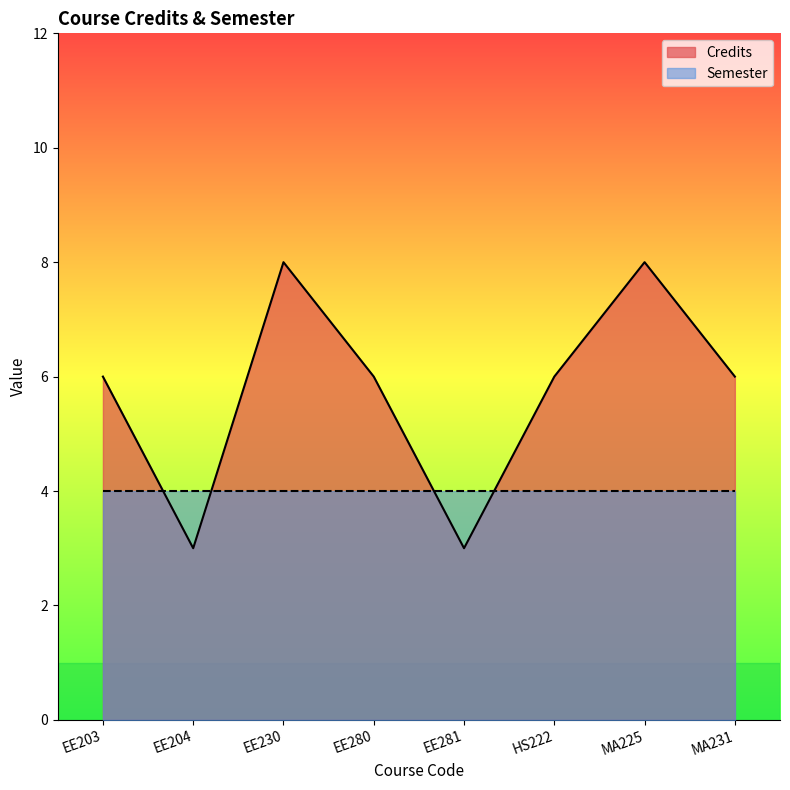

True or false: the data shows 3 at EE203.

False